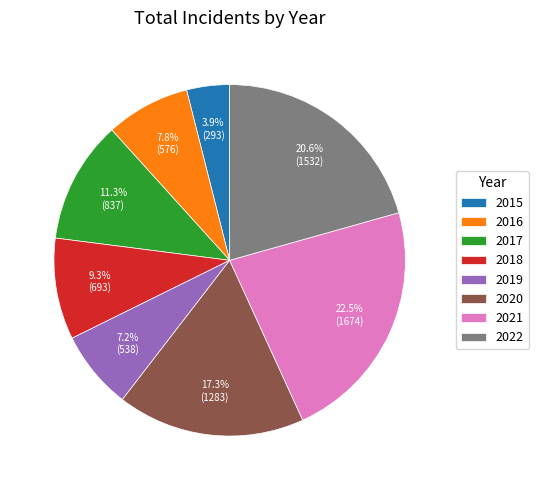

Do 2018 and 2019 together represent more than half of the pie?

No